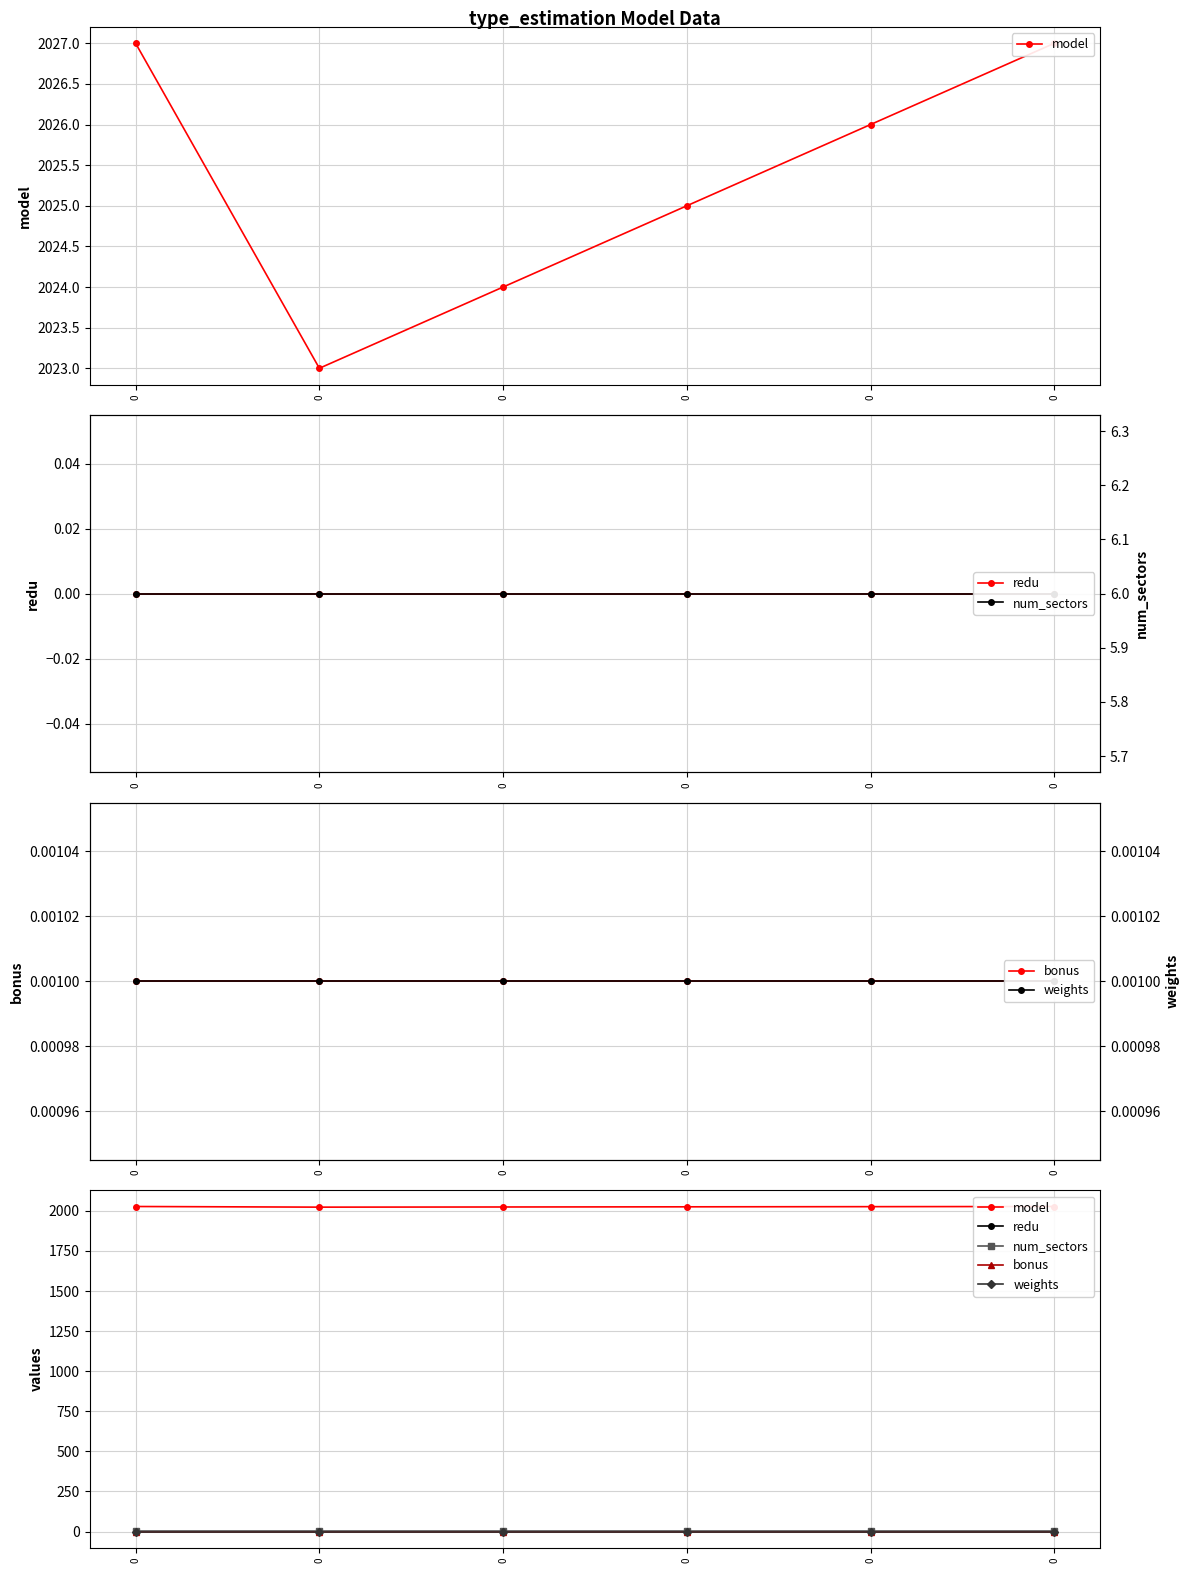

True or false: bonus and model intersect in this chart.

False